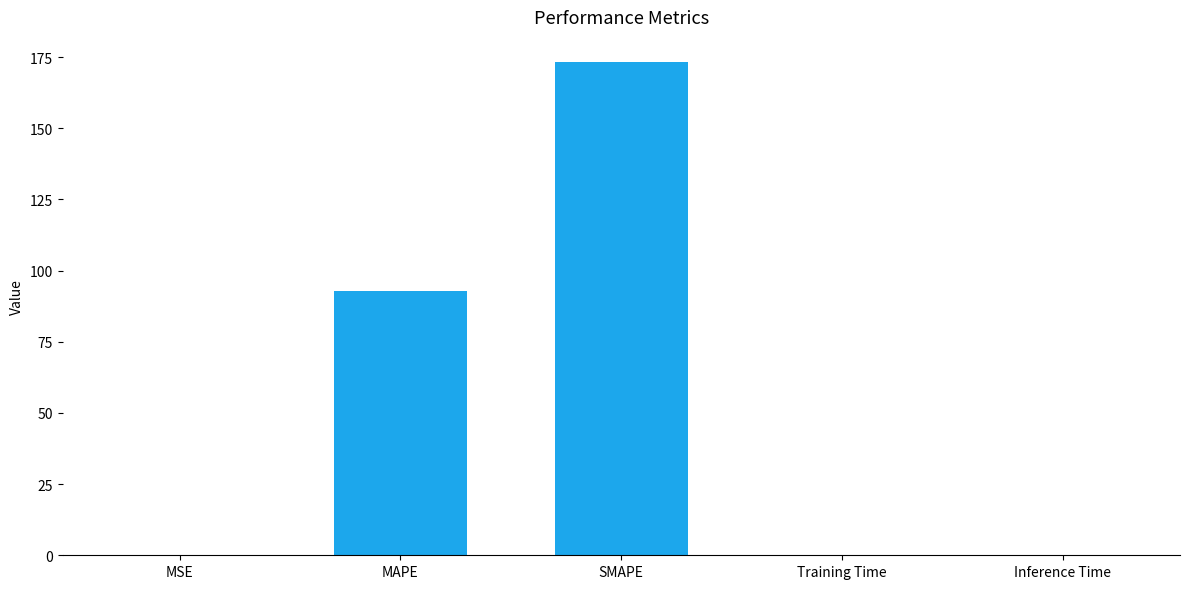

Are the bars grouped side by side (vs. stacked)?

No